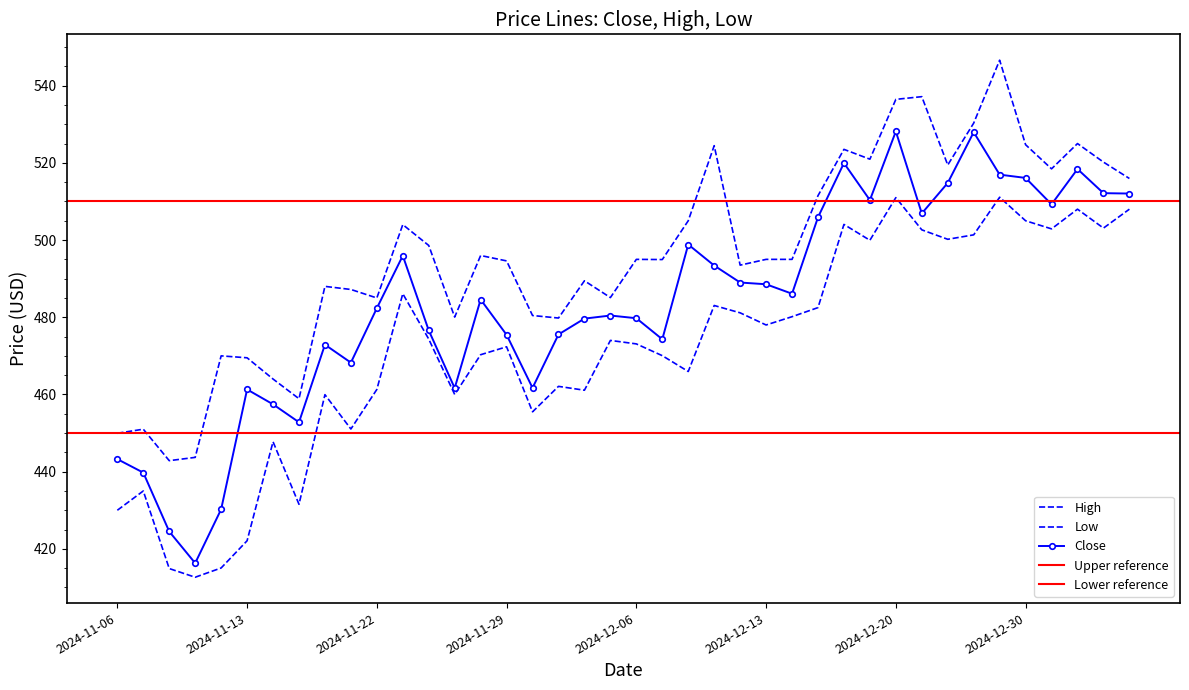

Is it true that High equals 495.0 at 2024-12-09?

True